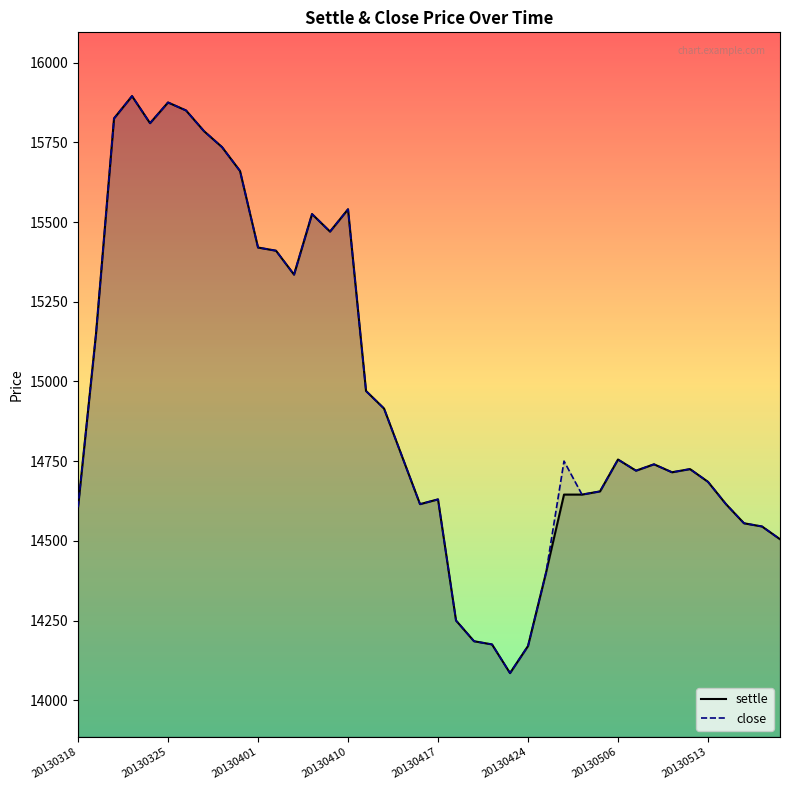

What is the total value across all series at 20130410?

31080